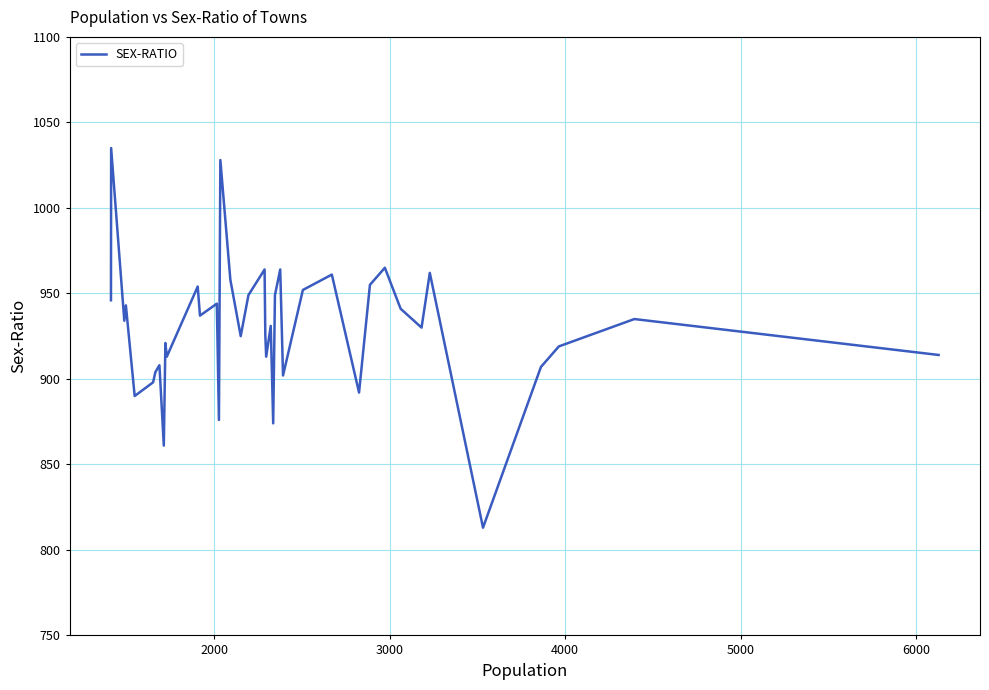

What is the smallest value displayed?

813